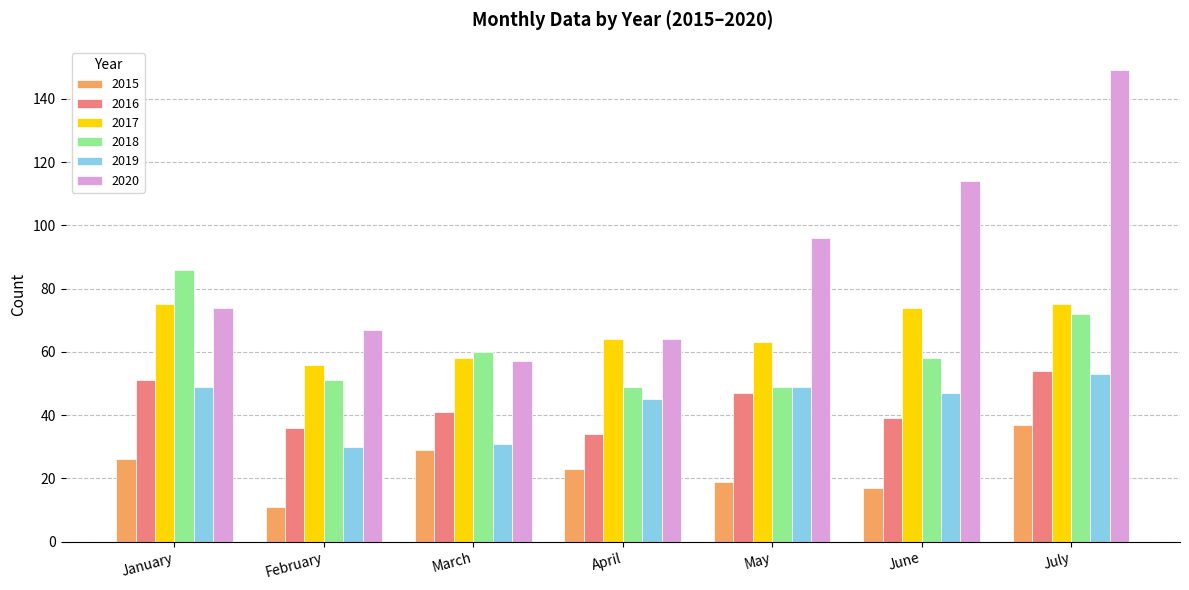

What is the difference between the second highest and second lowest values in the 2018 series?

23